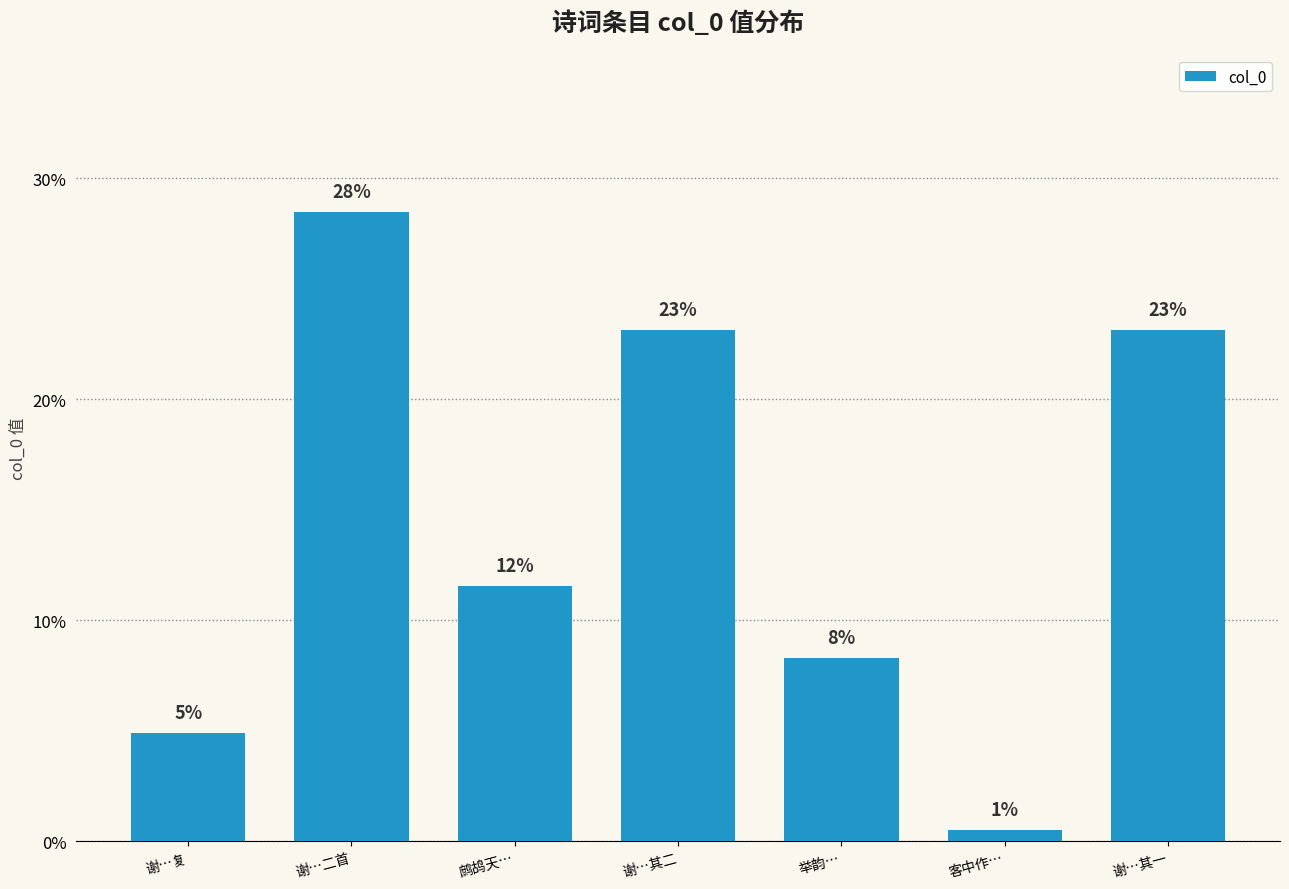

List the labels in order of value, smallest first.

客中作…, 谢…复, 举韵…, 鹧鸪天…, 谢…其二, 谢…其一, 谢…二首